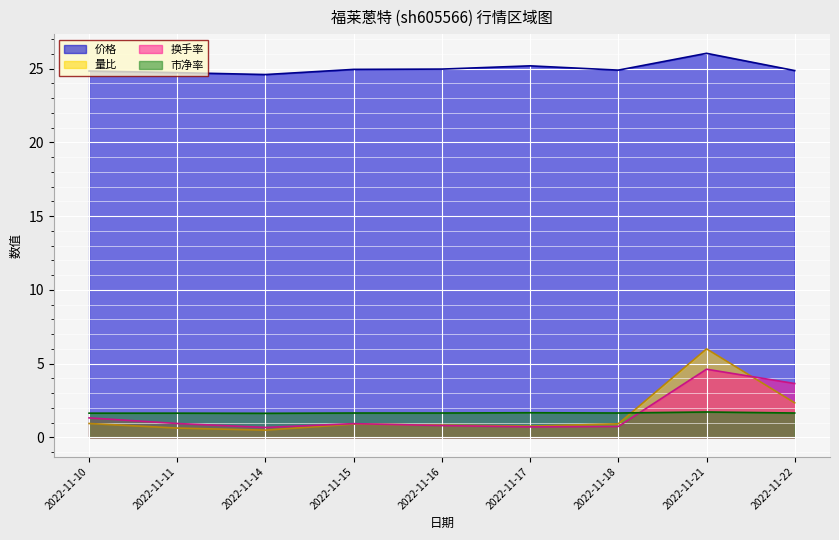

The value of 换手率 at 2022-11-16 is 0.8. True or false?

True